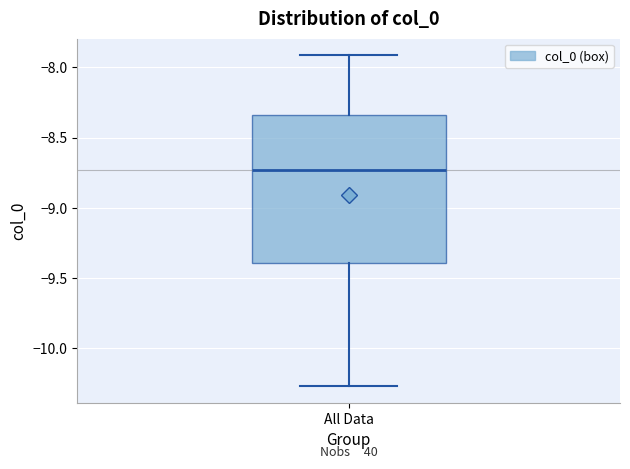

Transcribe this box plot: give where the median line is, the range the box spans, and where the two whiskers end, as read against the y-axis. The values are not printed on the chart, so give them approximately, as read against the axis.

median -8.75, box -9.40 to -8.35, whiskers -10.25 to -7.90